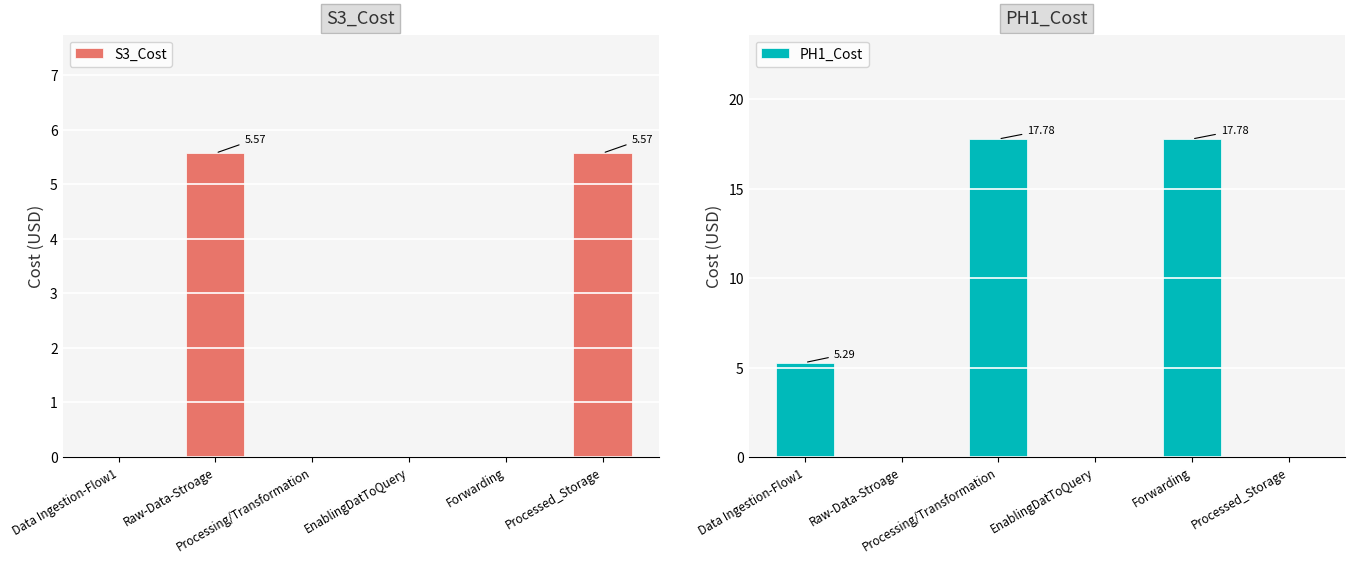

Reading left to right, what are all the values shown in this chart?

S3_Cost: Data Ingestion-Flow1=0.0	Raw-Data-Stroage=5.6	Processing/Transformation=0.0	EnablingDatToQuery=0.0	Forwarding=0.0	Processed_Storage=5.6
PH1_Cost: Data Ingestion-Flow1=5.3	Raw-Data-Stroage=0.0	Processing/Transformation=17.8	EnablingDatToQuery=0.0	Forwarding=17.8	Processed_Storage=0.0